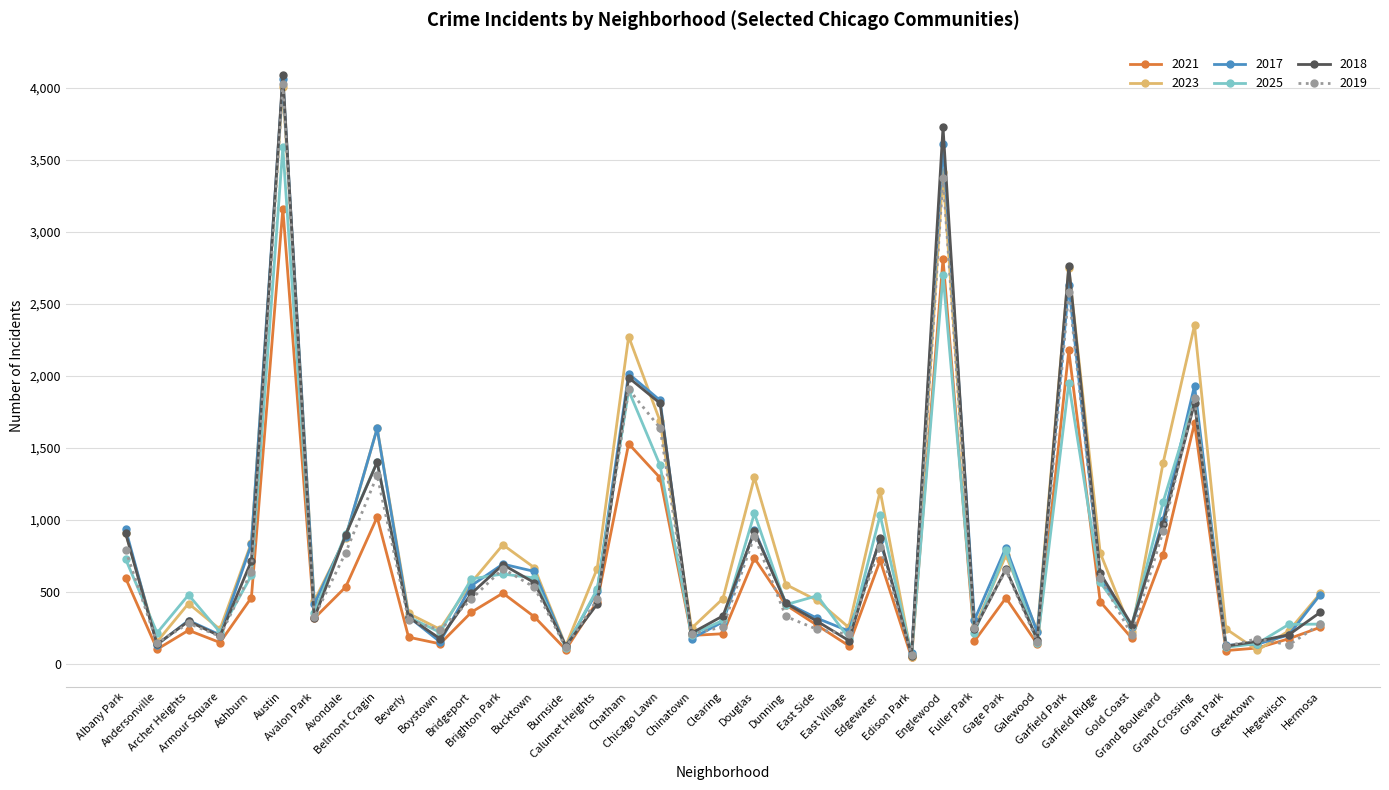

At which label does 2021 reach its peak?

Austin